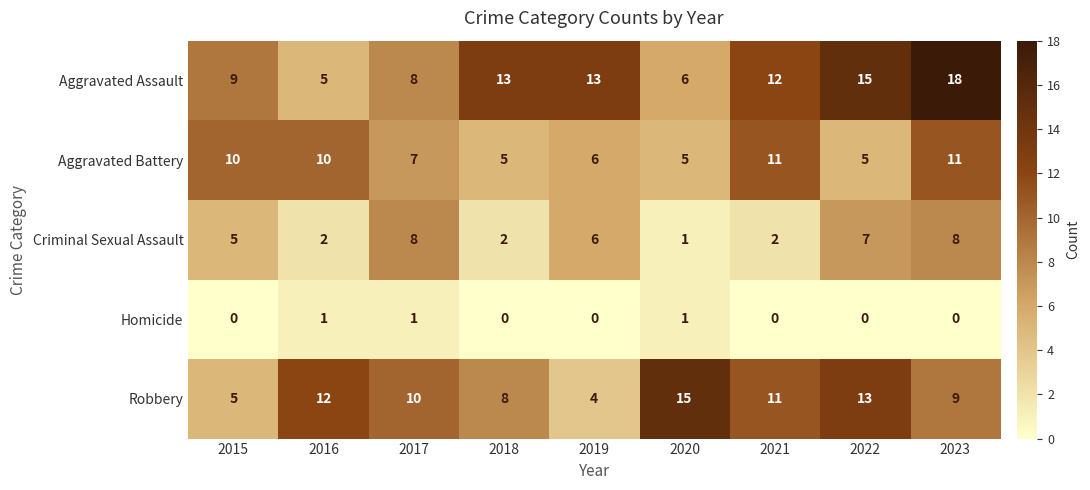

At which label is Aggravated Assault closest to 11?

2021